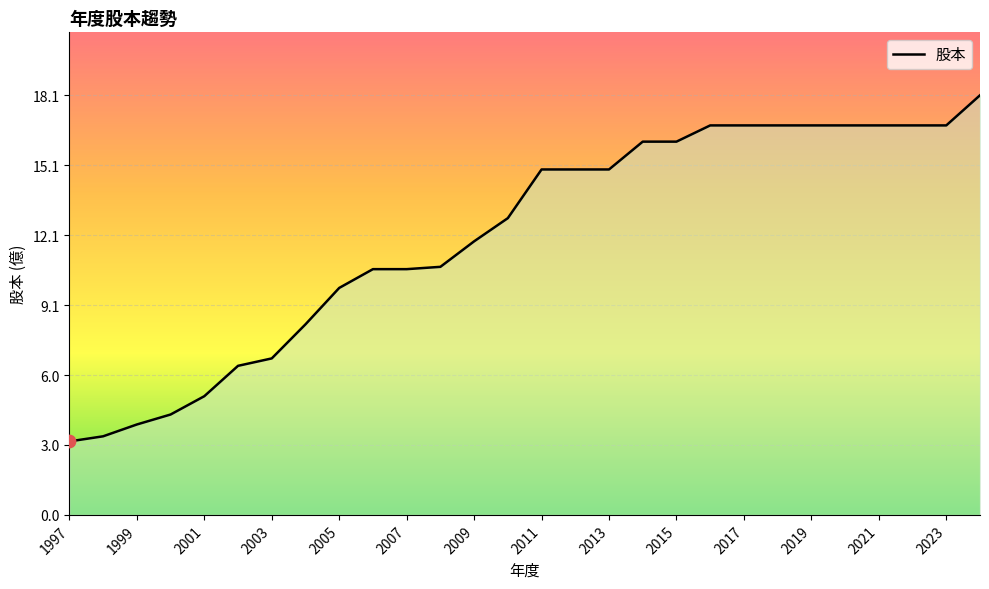

What is the minimum value shown in the chart?

3.2